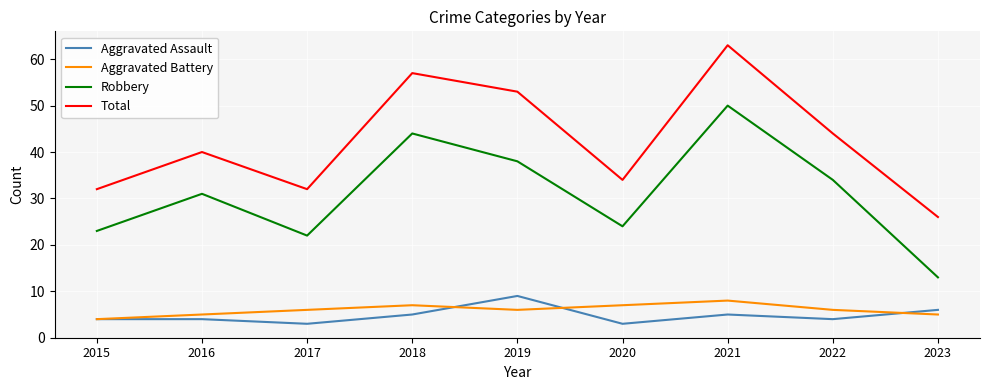

Rank the series at 2019 from lowest to highest value.

Aggravated Battery, Aggravated Assault, Robbery, Total